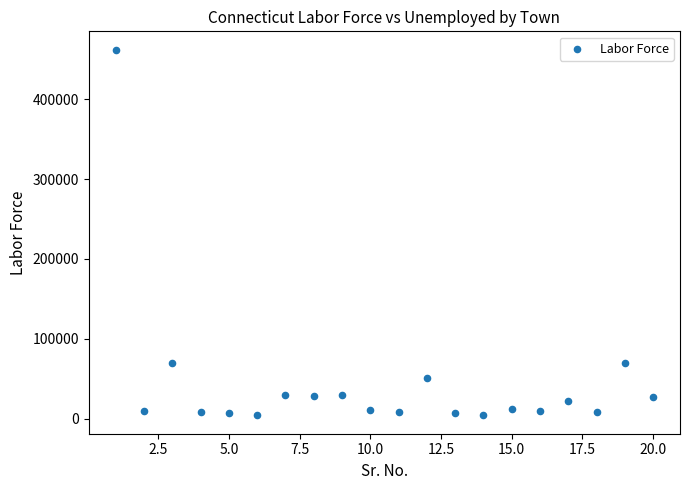

What is the range of X values (max minus min)?

19